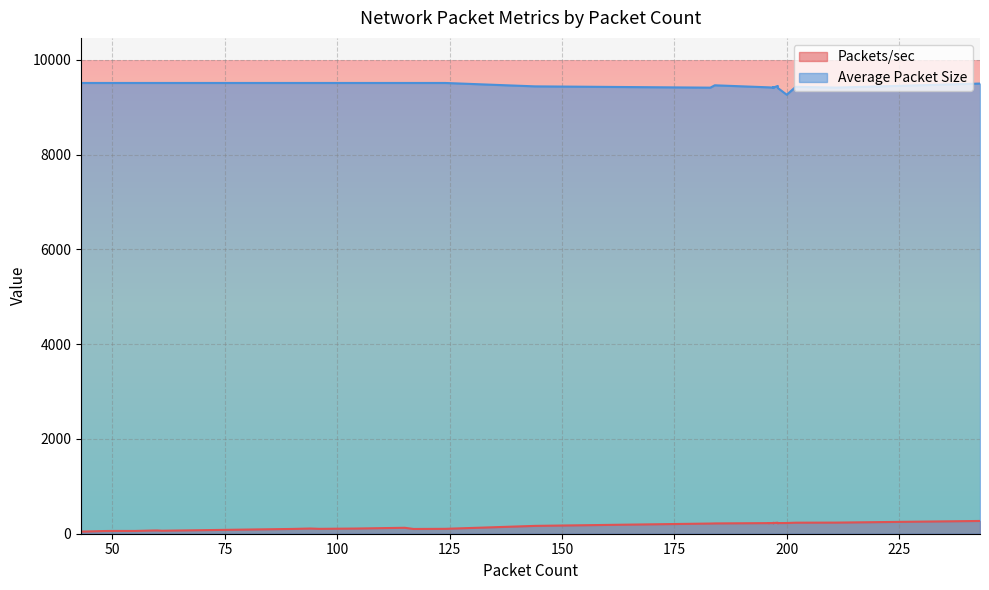

Which series has the widest spread of values?

Average Packet Size